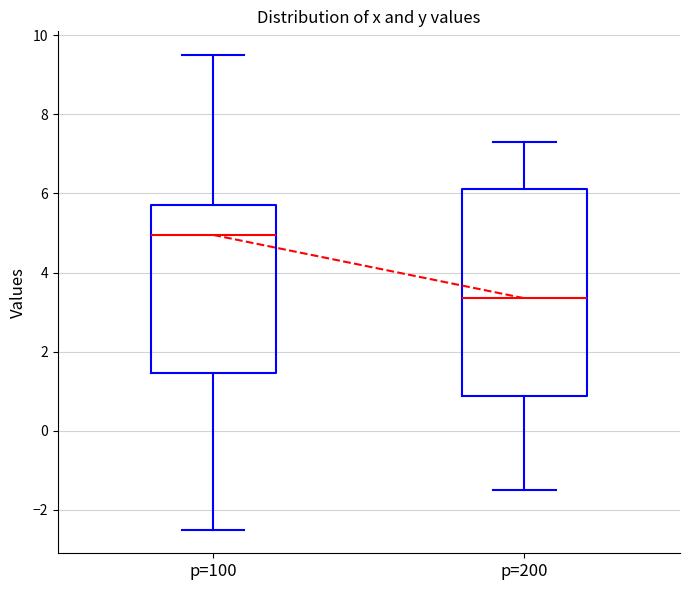

Which box is the tallest, from its lower edge to its upper edge?

p=200